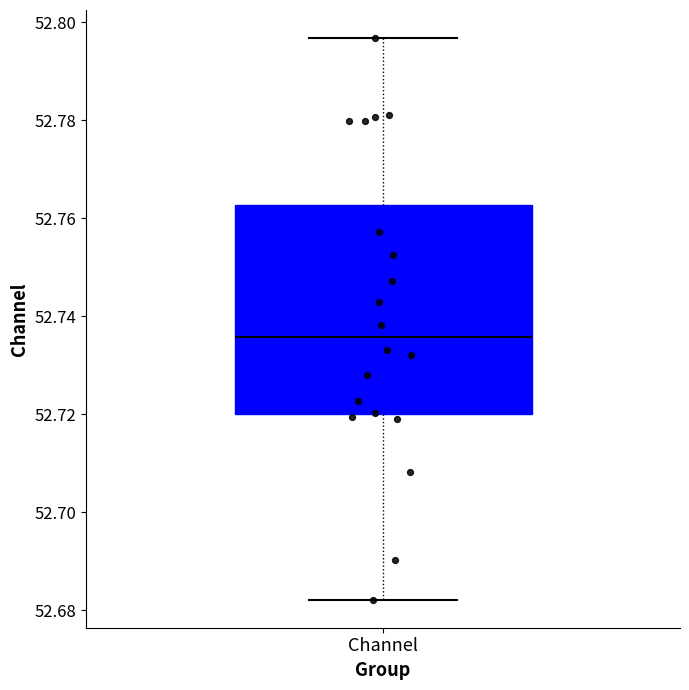

Read this box plot against the y-axis: the position of the median line, the range covered by the box, and the ends of both whiskers. The values are not printed on the chart, so give them approximately, as read against the axis.

median 52.736, box 52.720 to 52.762, whiskers 52.682 to 52.796